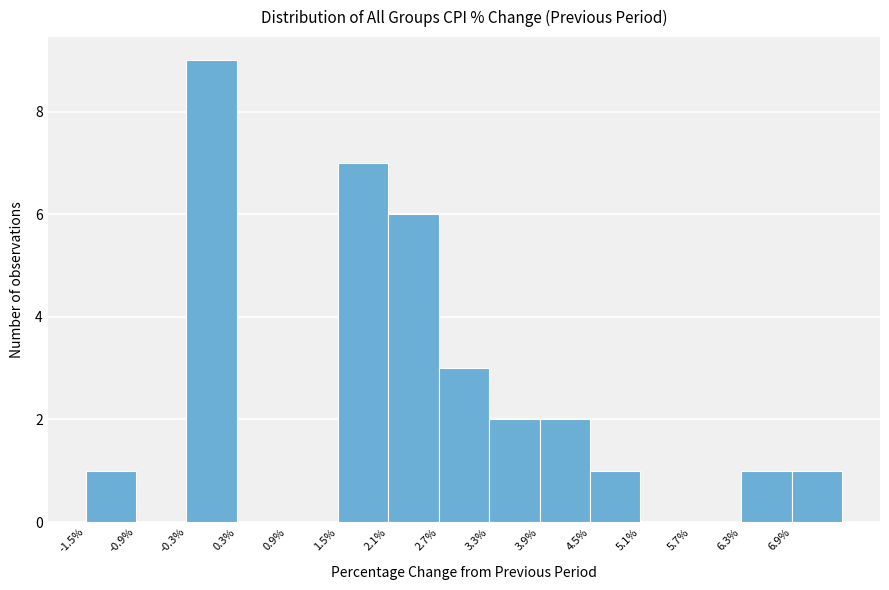

Over which range of the x-axis is the bar tallest?

-0.3 to 0.3